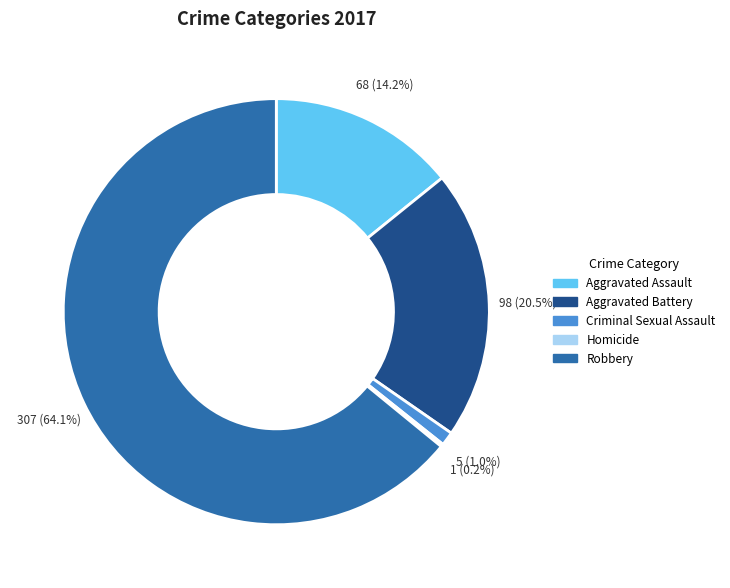

Approximately how many times larger is the value at Aggravated Battery compared to Aggravated Assault?

1.4